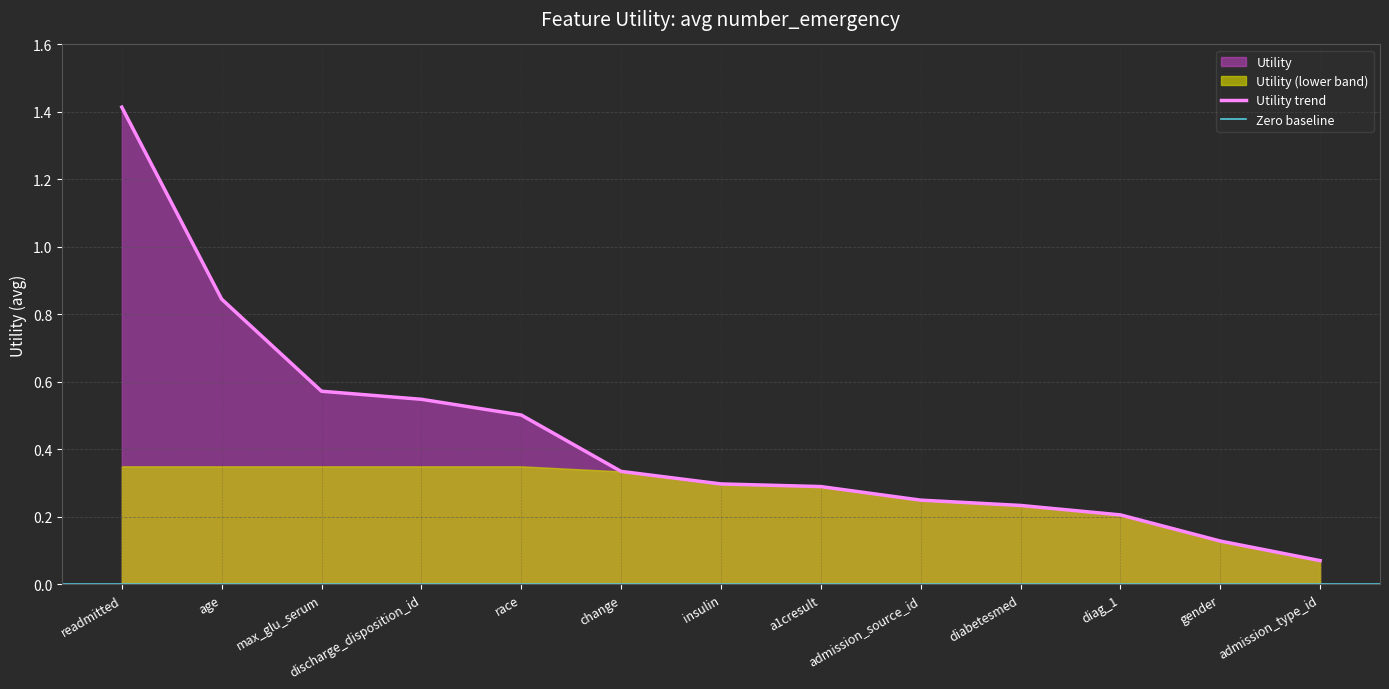

Which label corresponds to the smallest value in the chart?

admission_type_id